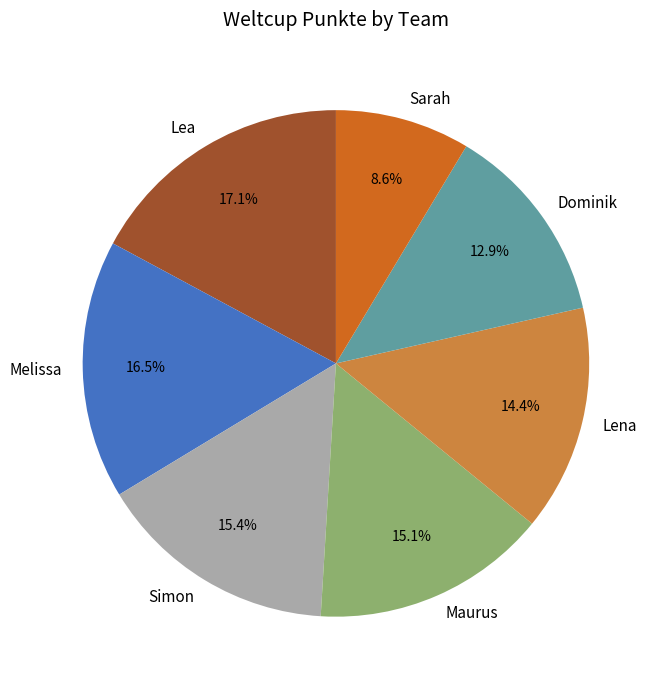

Which slice is the largest?

Lea